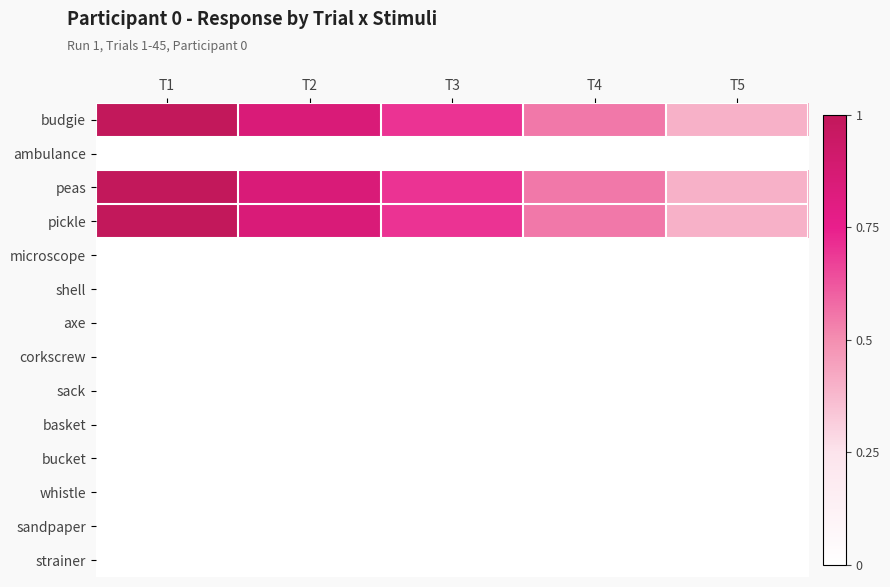

Between T4 and T2, which is larger?

T2